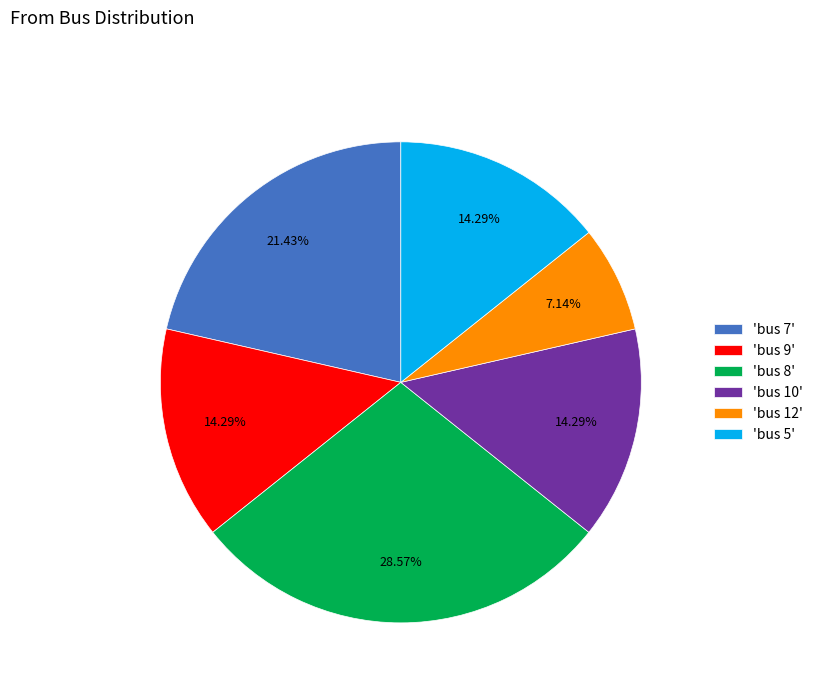

Does 'bus 10' represent more than half of the total?

No